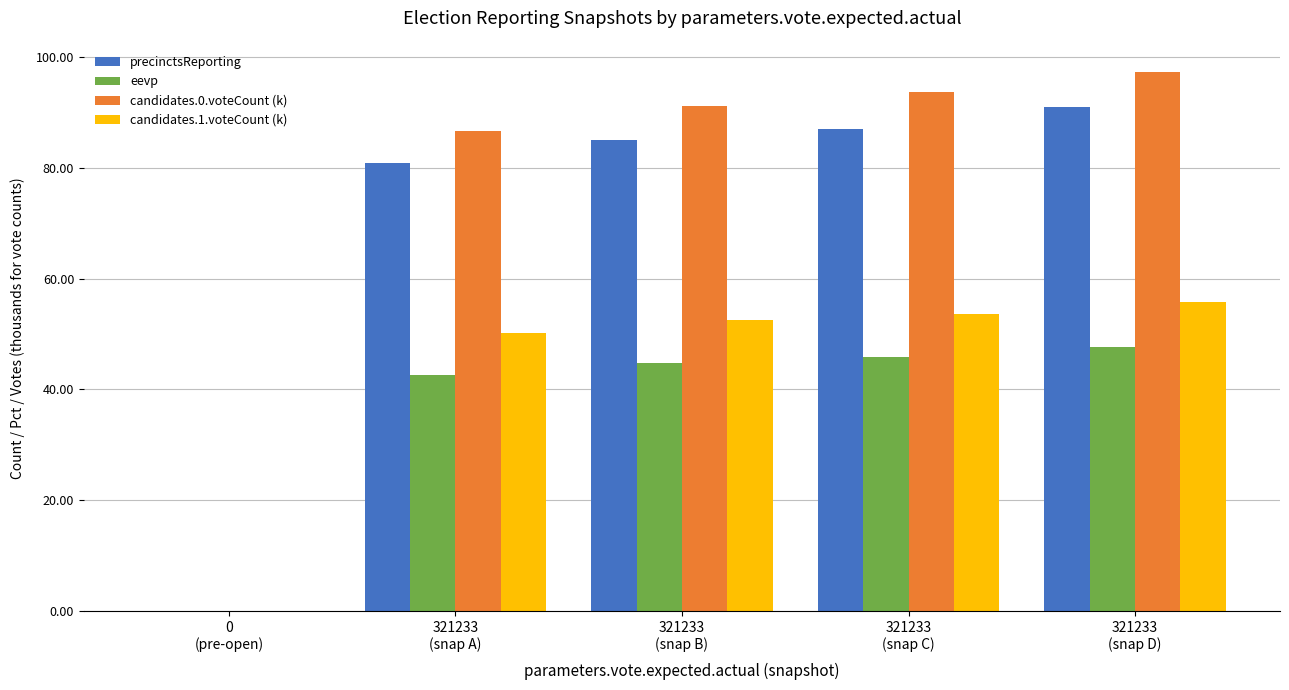

What is the sum of all precinctsReporting values?

344.0